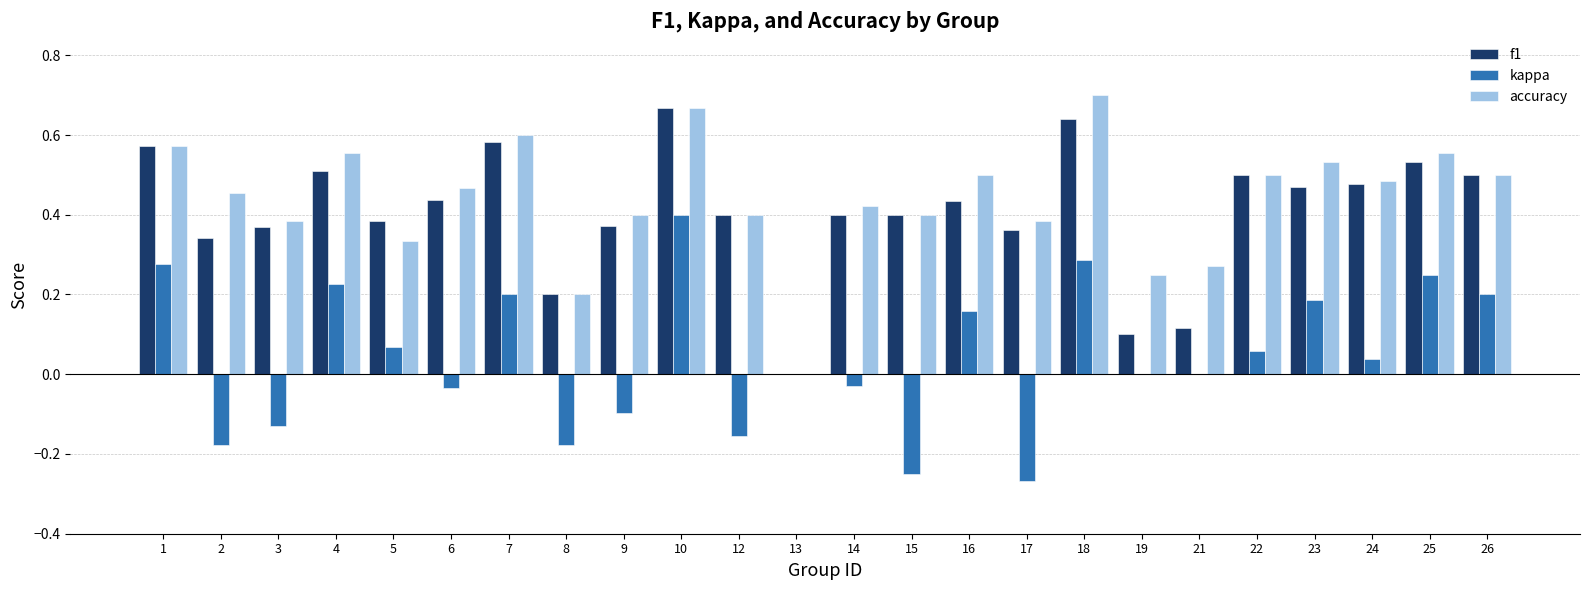

Which series has the largest total across all categories?

accuracy